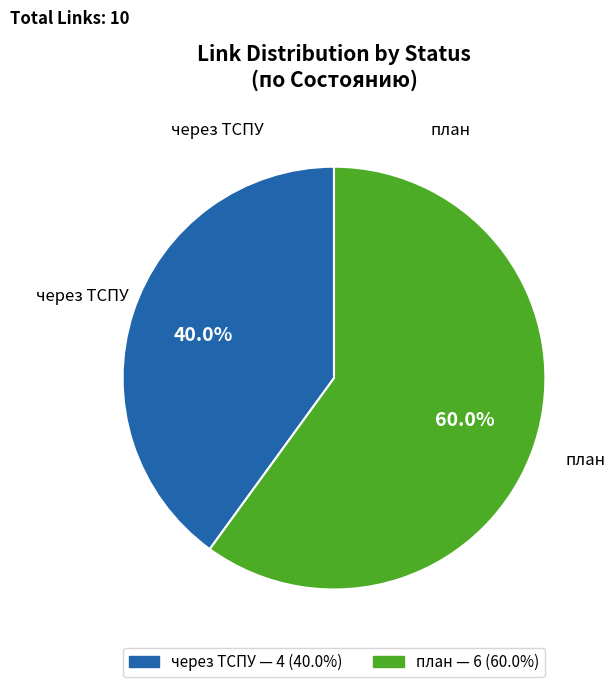

Is there a majority slice in this chart?

Yes